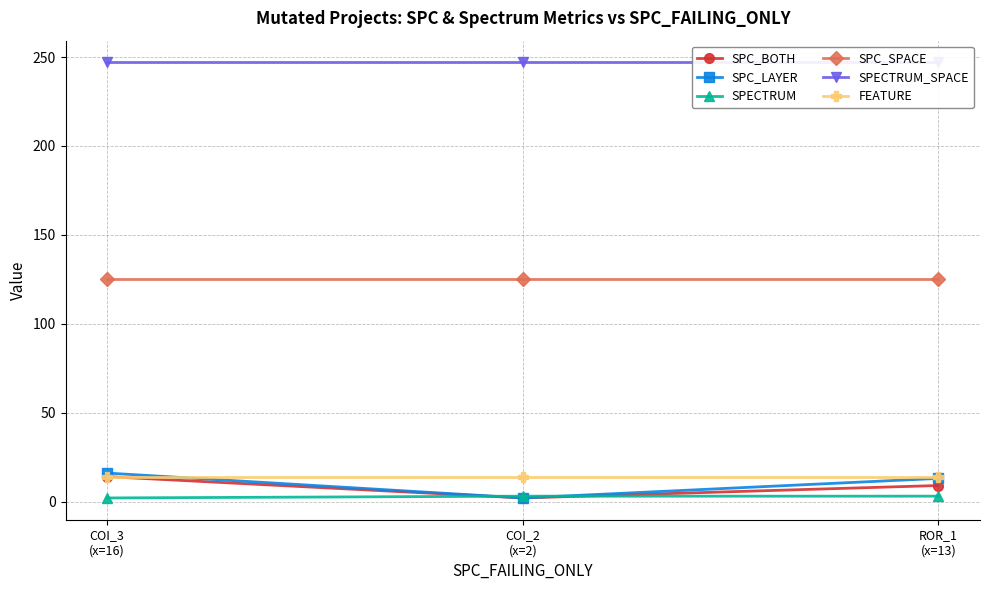

What is the smallest value displayed?

2